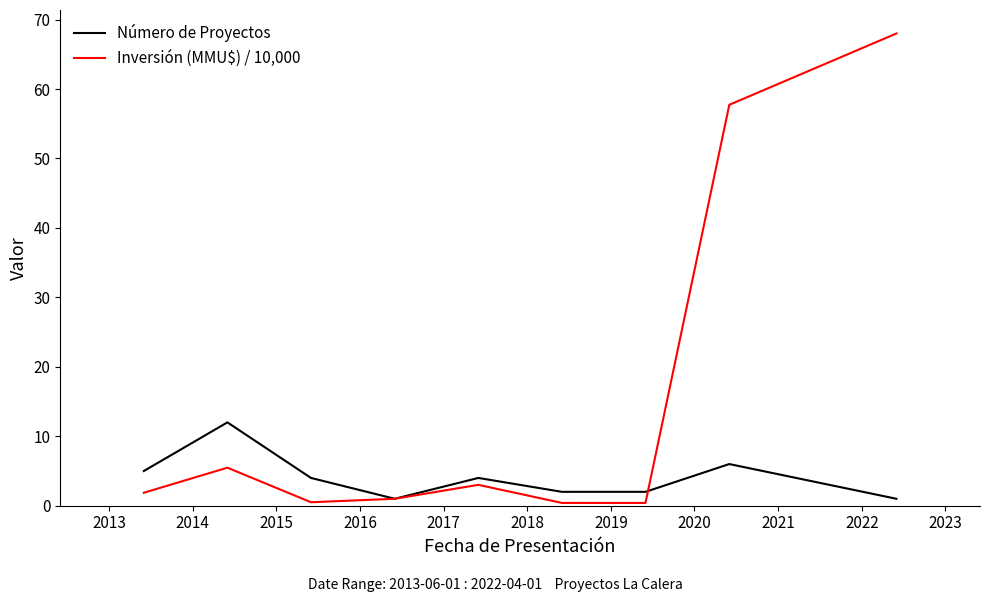

After their last crossing, which series has the higher values: Inversión (MMU$) / 10,000 or Número de Proyectos?

Inversión (MMU$) / 10,000